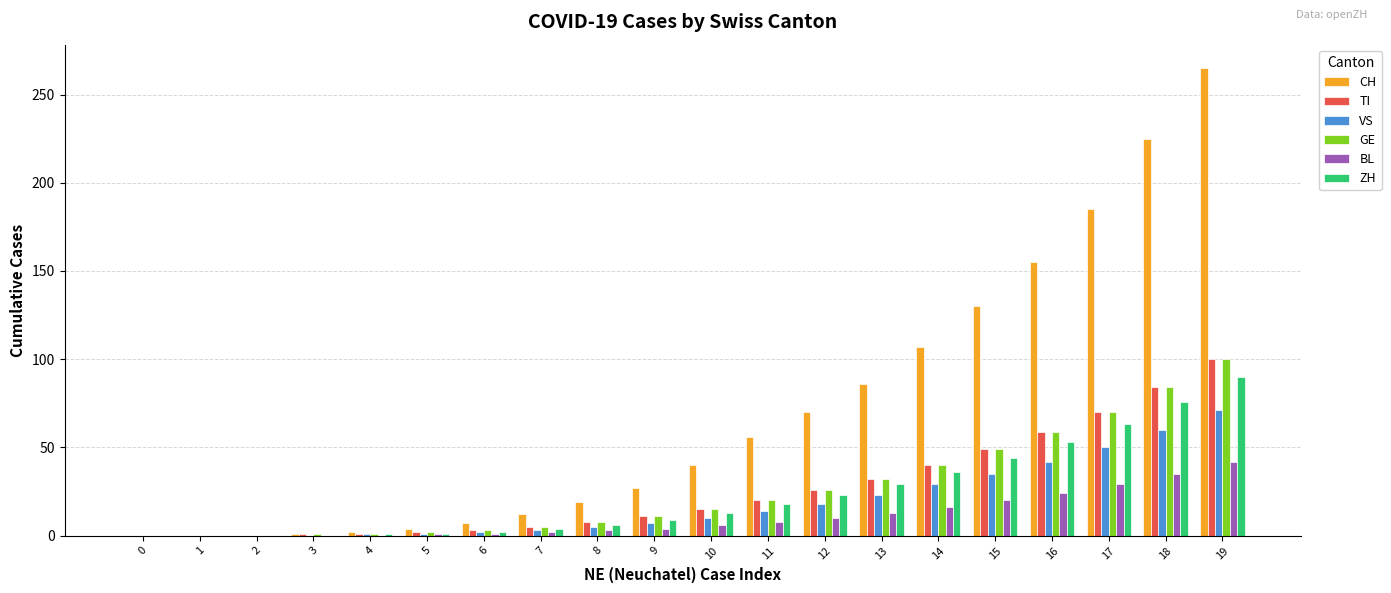

What is the maximum value shown in the chart?

265